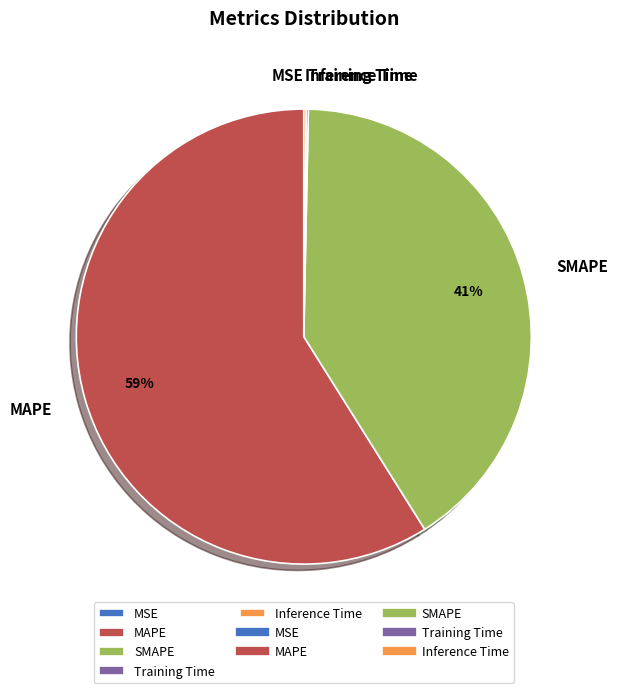

Is there a majority slice in this chart?

Yes